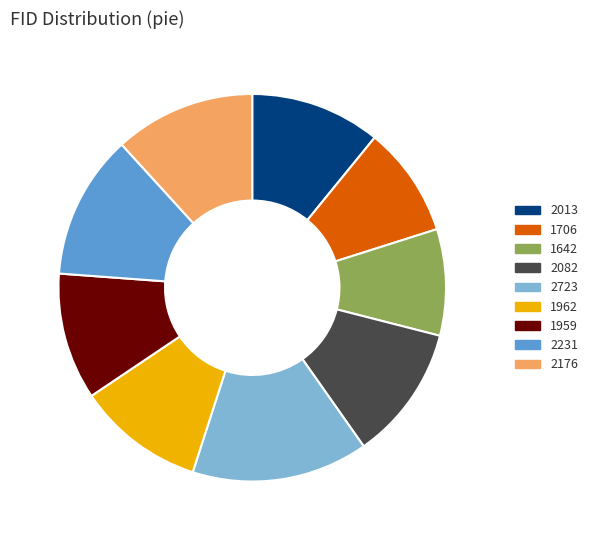

Is 1959 the majority of the pie?

No